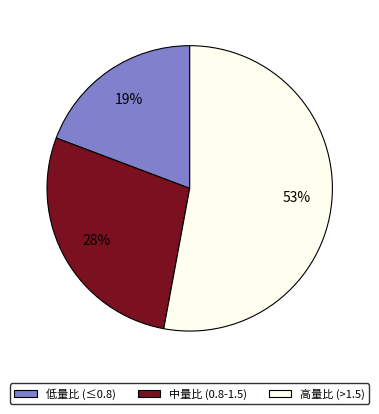

To the nearest percent, what is the difference between the largest and smallest slice percentages?

34%